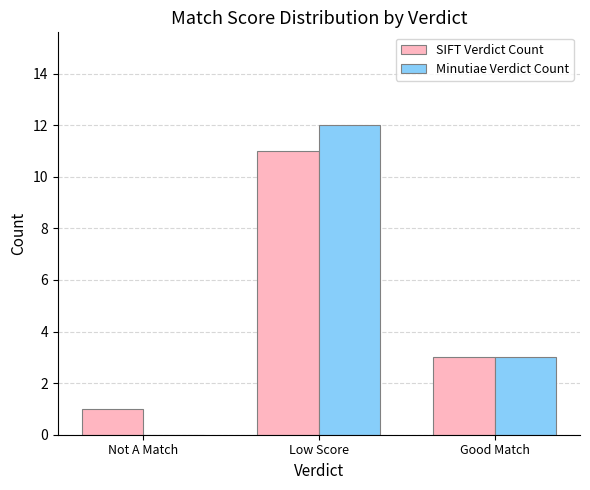

Is it true that SIFT Verdict Count equals 11 at Low Score?

True